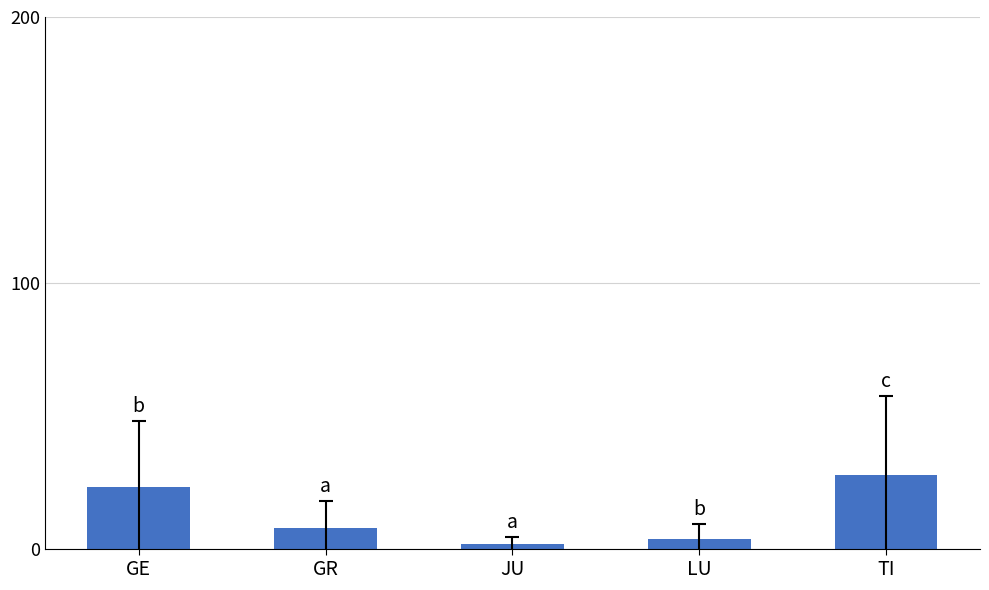

What is the difference between the second highest and second lowest values?

19.6